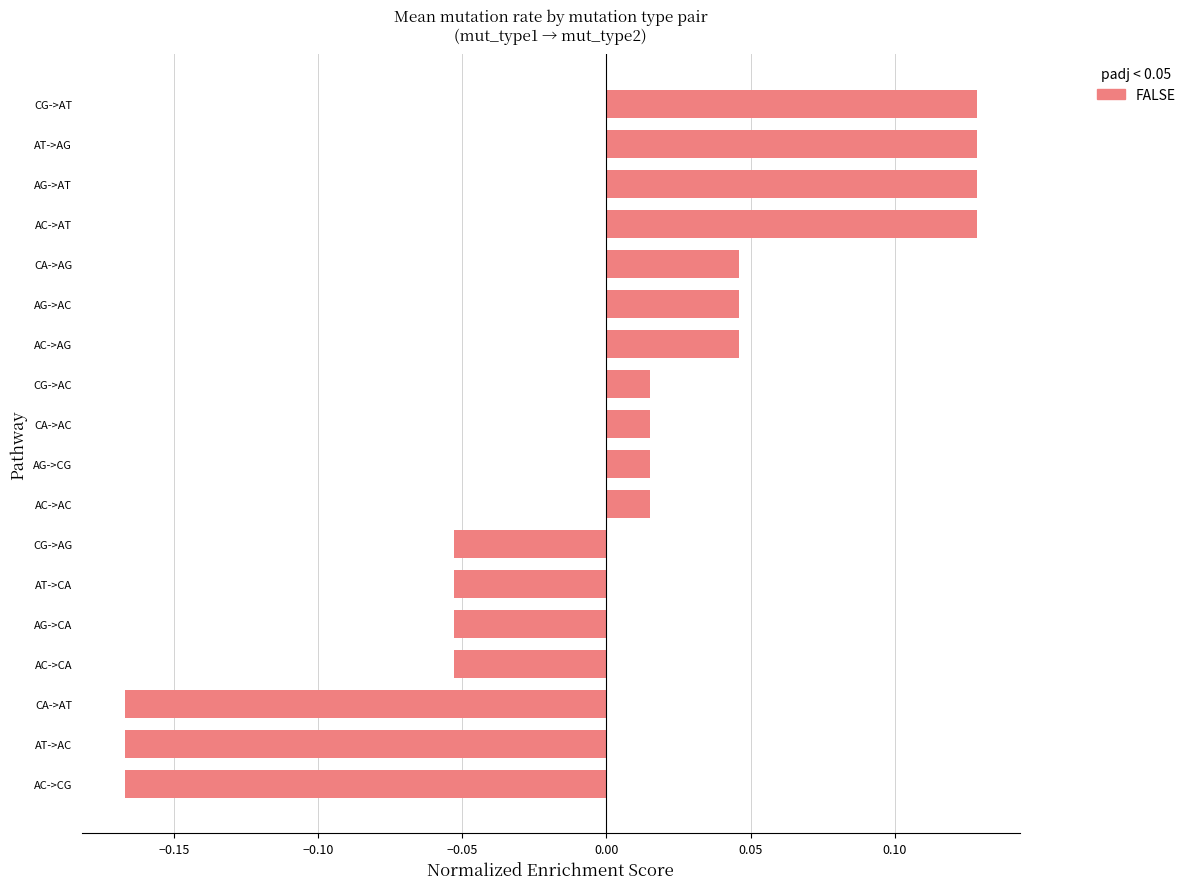

The chart shows a value of -0.0 at CG->AG. True or false?

False